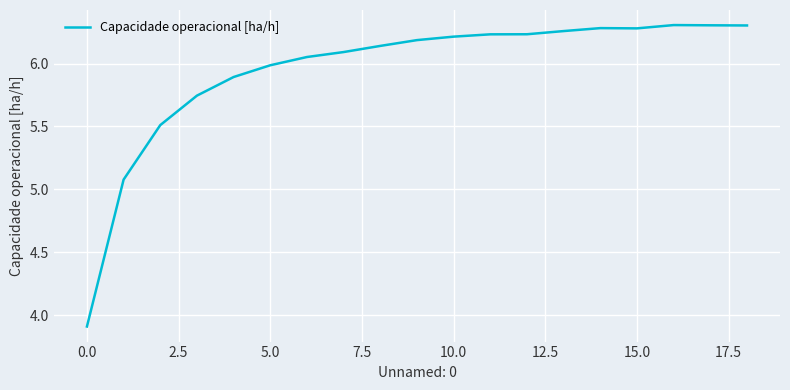

What is the minimum value shown in the chart?

3.9